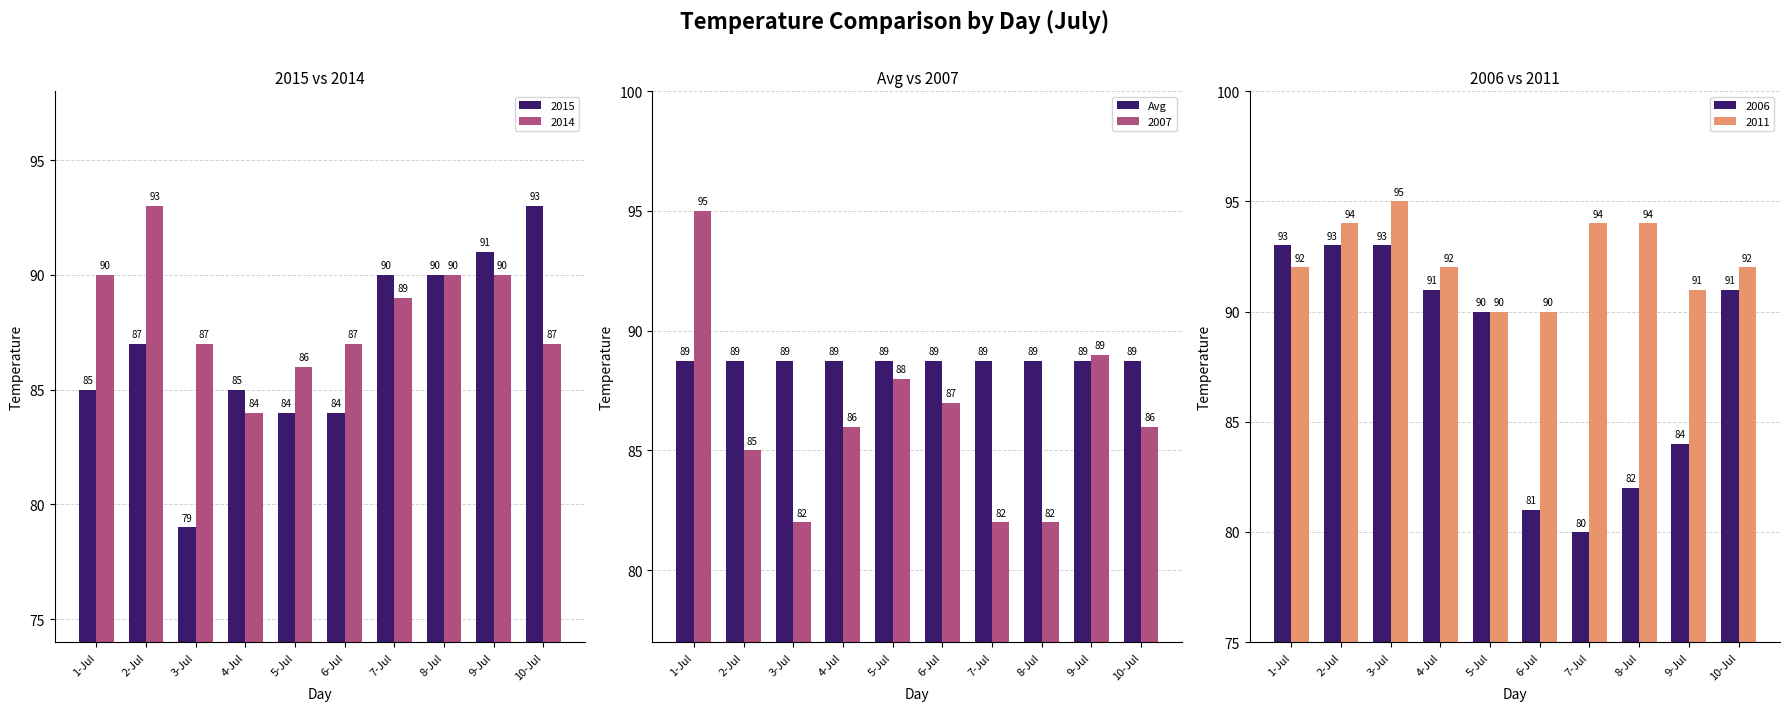

Count the 2014 values in the range 87 to 90.

7